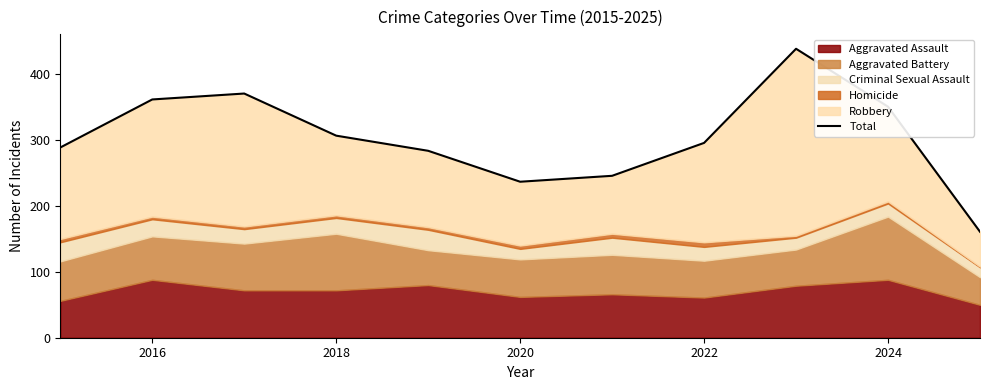

What is the value of the 1st point from the left?

289